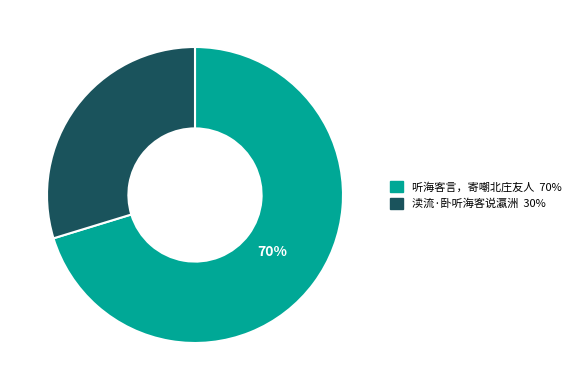

Is 听海客言，寄嘲北庄友人 the majority of the pie?

Yes